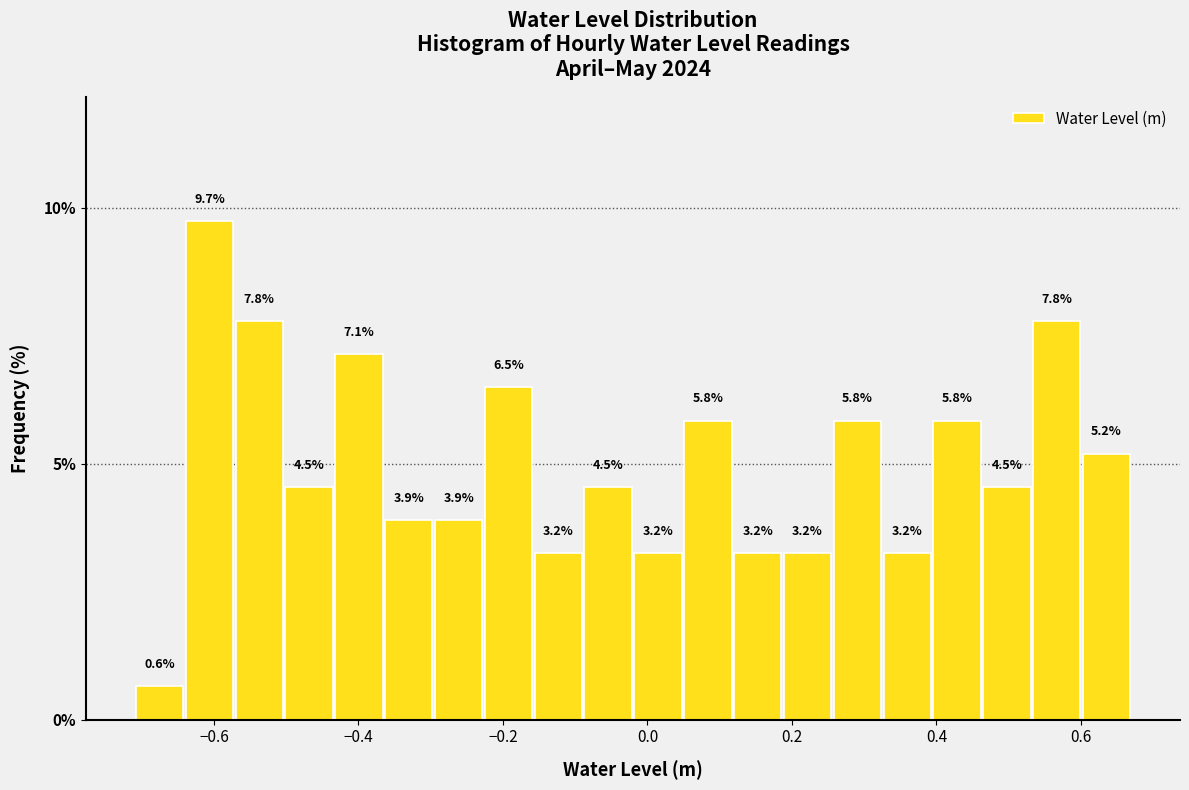

Around what value on the x-axis is the tallest bar? Give the approximate position of its centre, as read against the axis.

-0.60